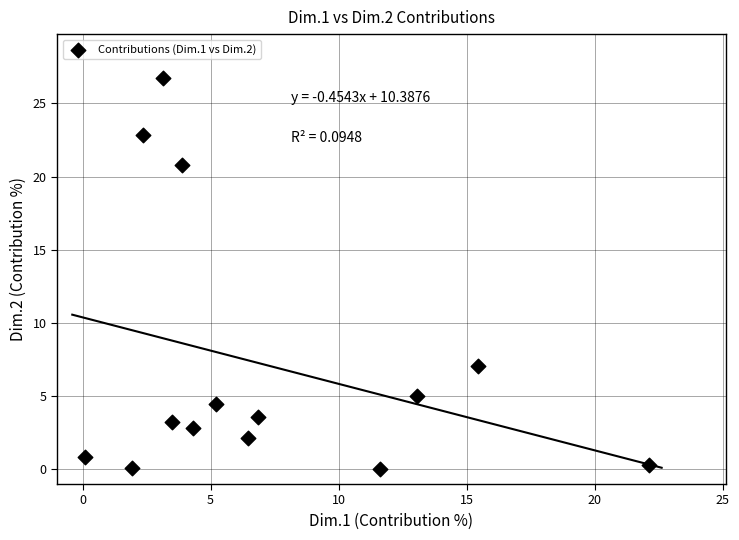

What is the range of Y values (max minus min)?

26.7